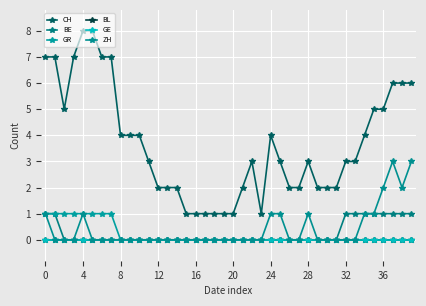

Does the chart have visible grid lines?

Yes